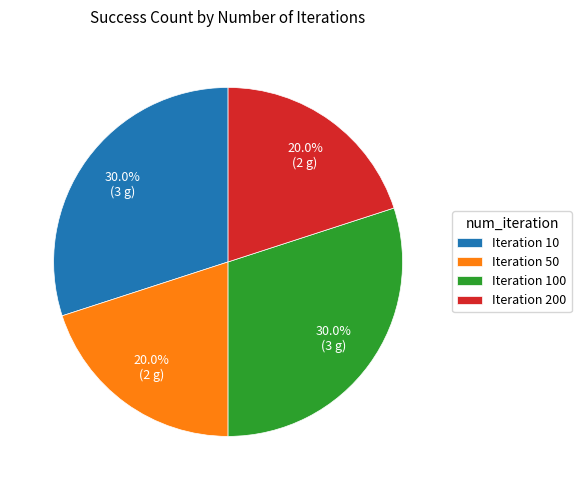

Does Iteration 50 account for over 50% of the chart?

No